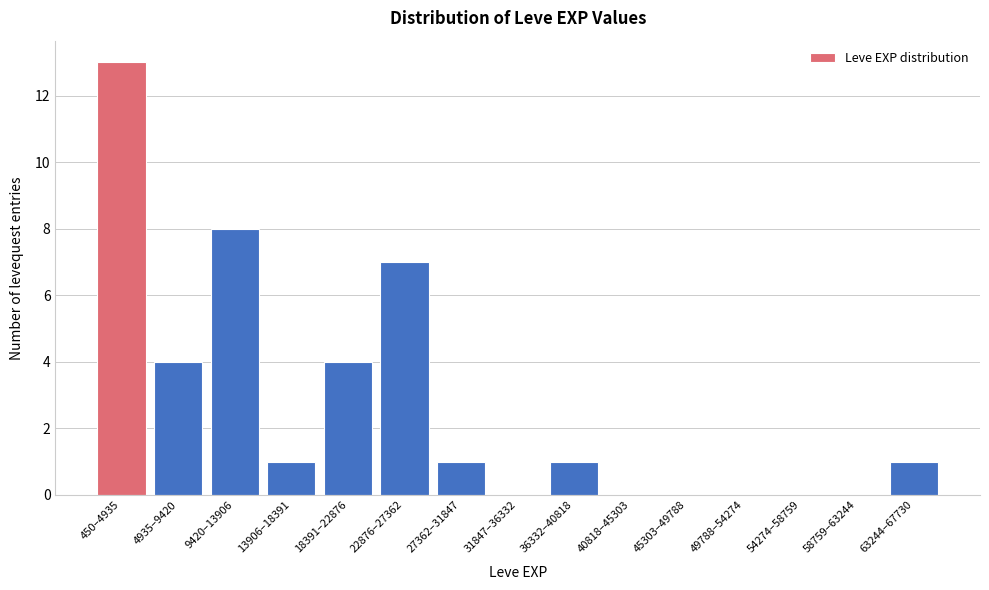

Reading left to right, what are all the values shown in this chart?

450–4935=13	4935–9420=4	9420–13906=8	13906–18391=1	18391–22876=4	22876–27362=7	27362–31847=1	31847–36332=0	36332–40818=1	40818–45303=0	45303–49788=0	49788–54274=0	54274–58759=0	58759–63244=0	63244–67730=1